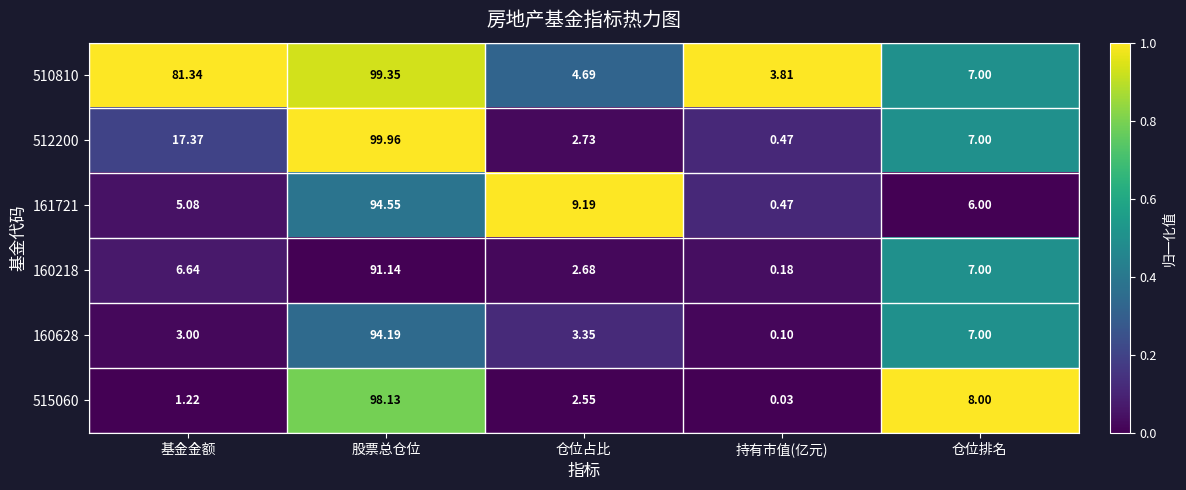

At which label is 160218 closest to 45?

仓位排名